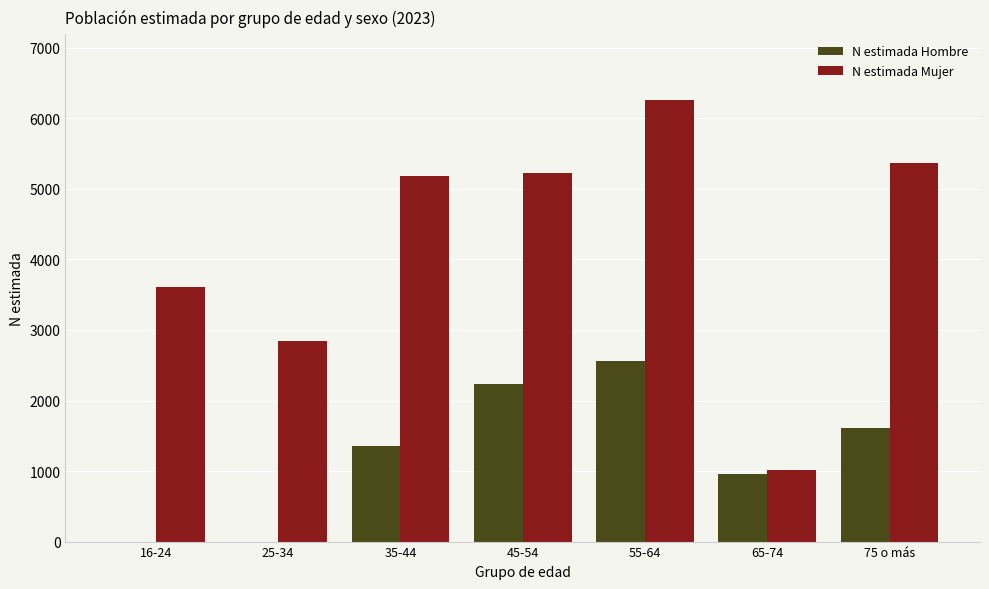

Reading left to right, transcribe all the data shown in this chart.

N estimada Hombre: 16-24=0	25-34=0	35-44=1357	45-54=2235	55-64=2567	65-74=957	75 o más=1614
N estimada Mujer: 16-24=3612	25-34=2838	35-44=5176	45-54=5230	55-64=6255	65-74=1013	75 o más=5369